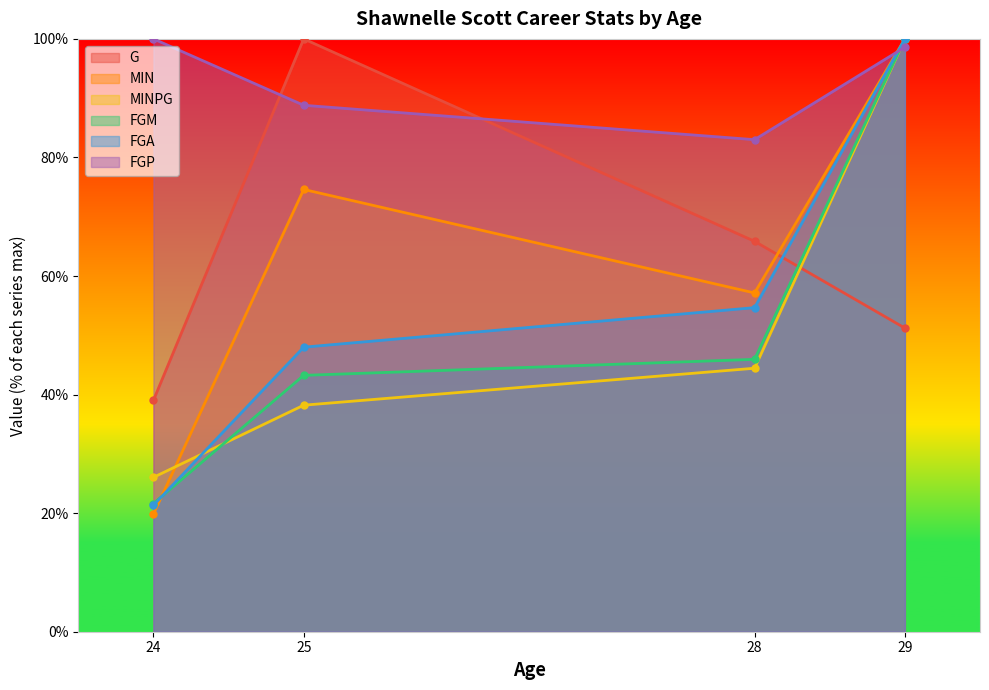

Reading left to right, transcribe all the data shown in this chart.

G: 39.0	100.0	65.9	51.2
MIN: 19.8	74.6	57.1	100.0
MINPG: 26.0	38.2	44.4	100.0
FGM: 21.6	43.2	45.9	100.0
FGA: 21.3	48.0	54.7	100.0
FGP: 100.0	88.8	83.0	98.6